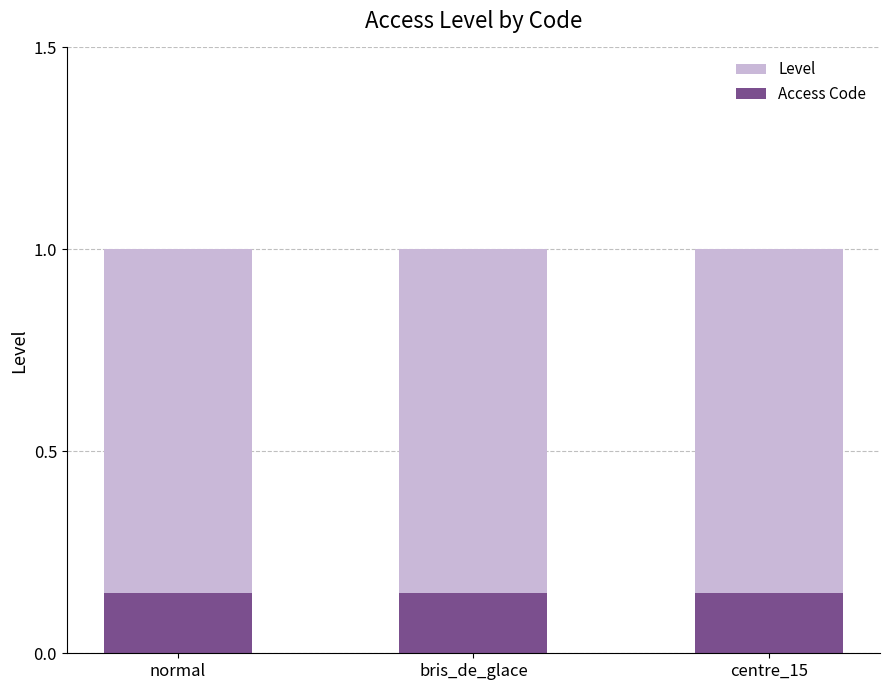

What is the label of the 1st bar from the right?

centre_15